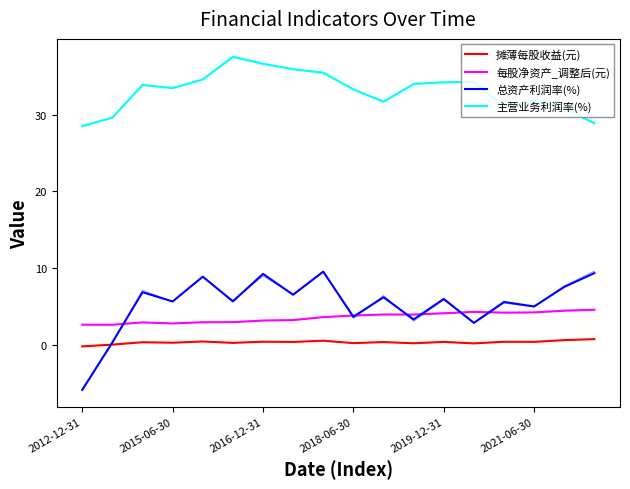

Rank the series by their maximum value, from lowest to highest.

摊薄每股收益(元), 每股净资产_调整后(元), 总资产利润率(%), 主营业务利润率(%)